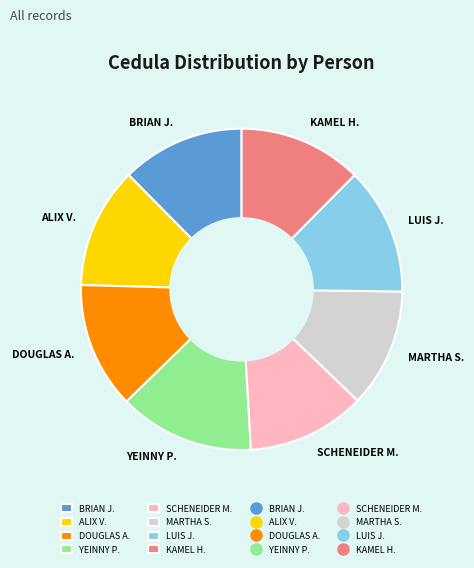

The ALIX V. slice represents 5% of the pie. True or false?

False